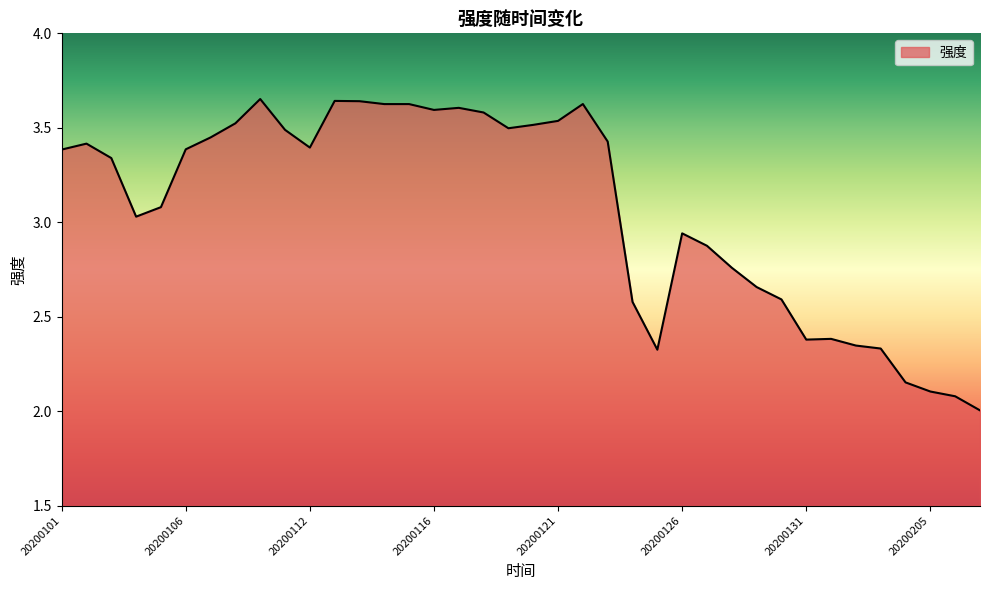

Count the number of values greater than 3.

23